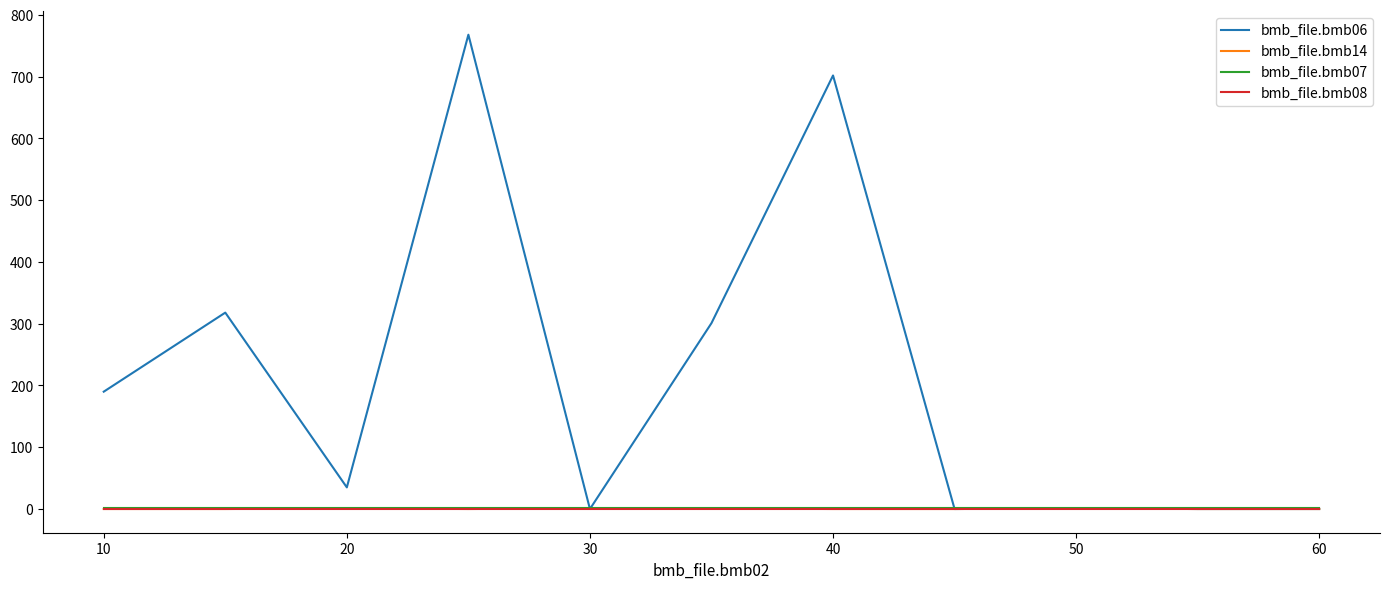

Does the chart have visible grid lines?

No